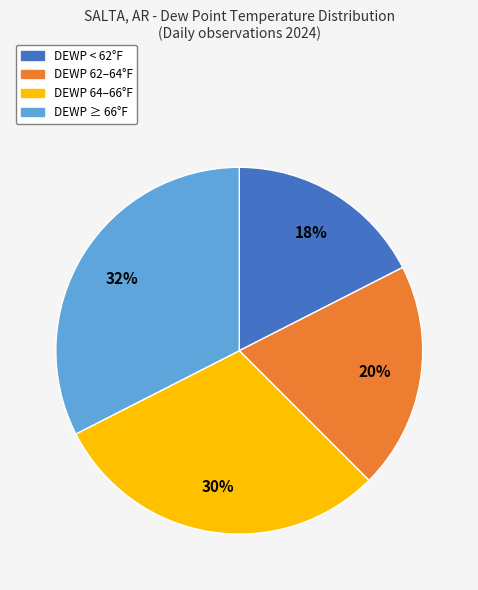

To the nearest percent, what percentage of the pie is DEWP 62–64°F?

20%